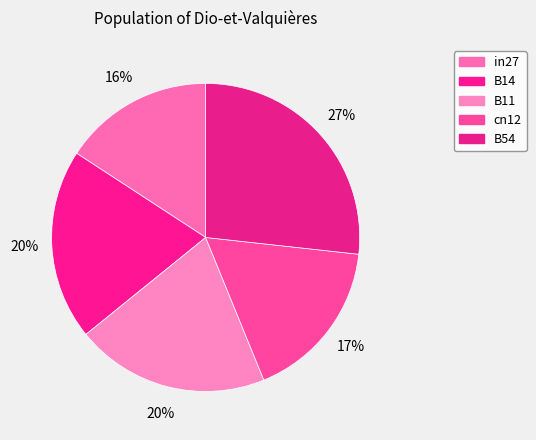

Count the number of slices in the pie.

5